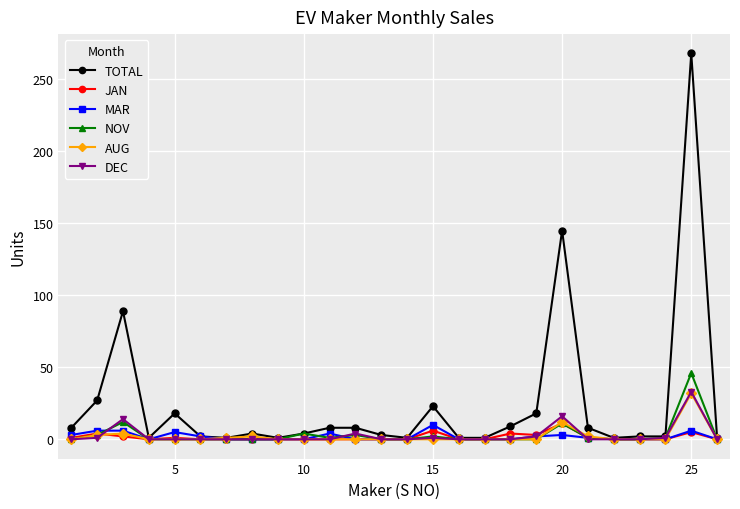

What is the difference between the maximum and minimum values in the NOV series?

46